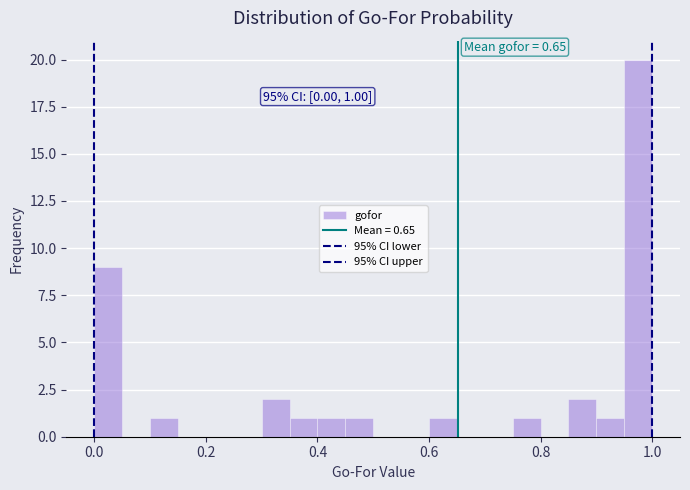

Read against the x-axis, roughly where is the centre of the tallest bar?

0.98